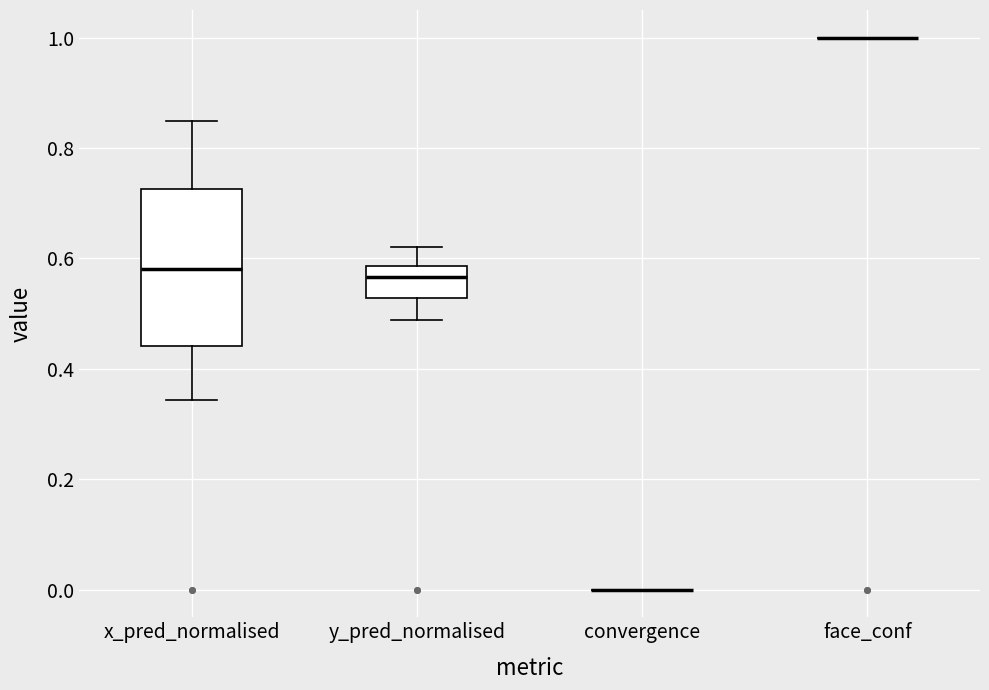

Comparing the boxes themselves (not the whiskers), which one is the tallest?

x_pred_normalised